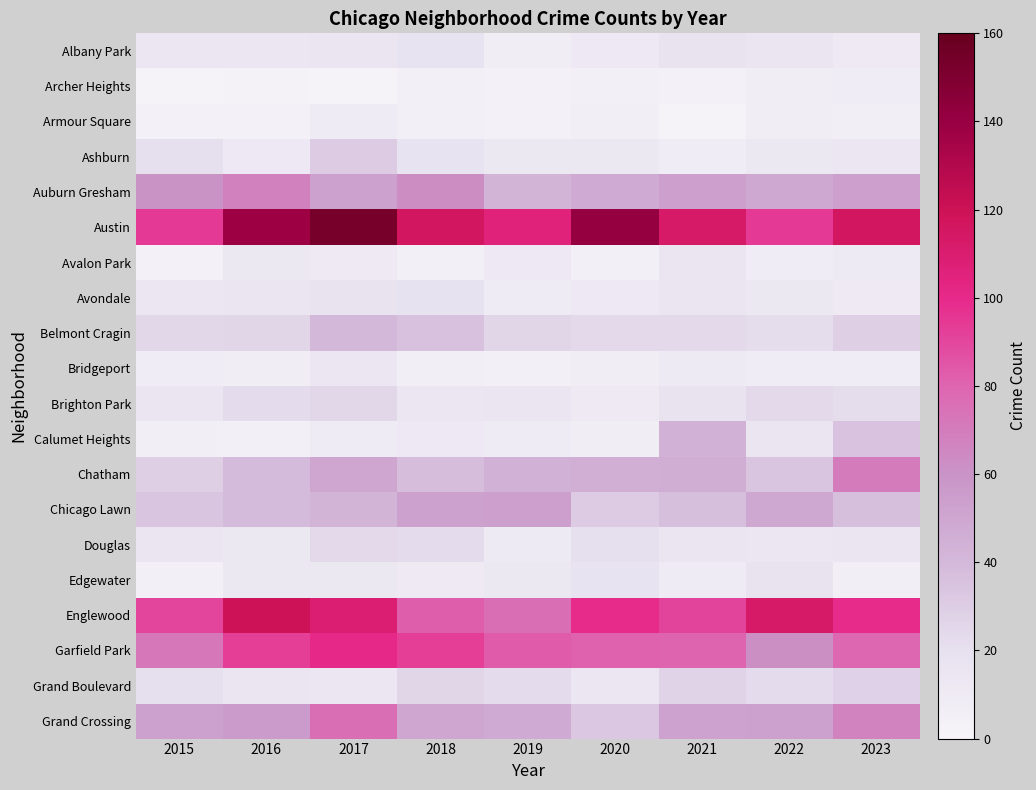

Which series has the largest total across all categories?

Austin